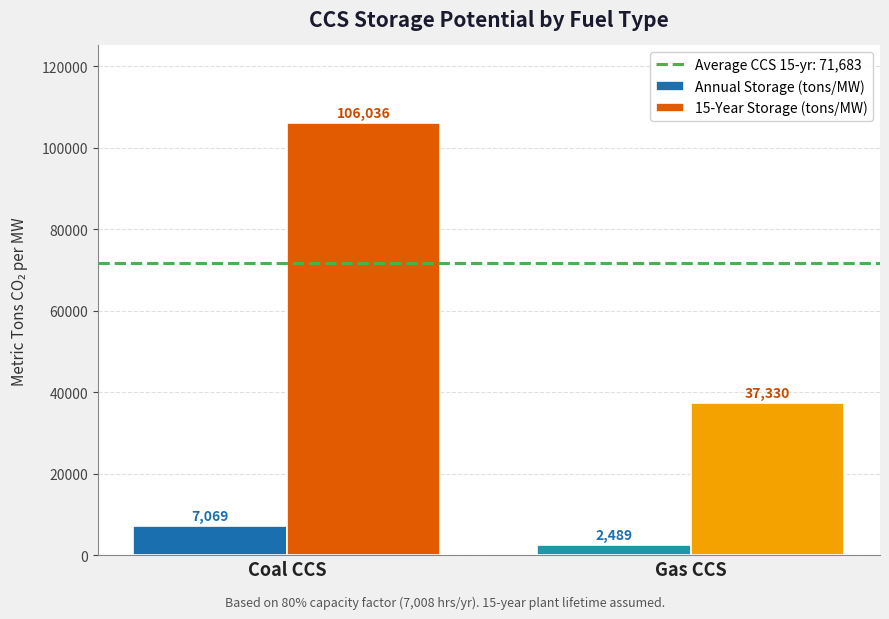

What is the spread (max minus min) of values at Gas CCS?

34841.2